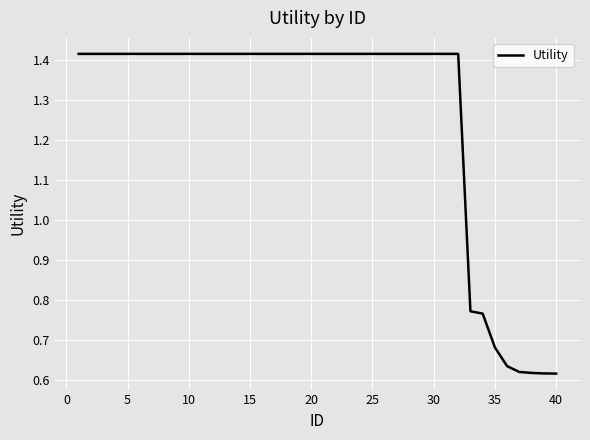

Count the values in the range 1 to 2.

32